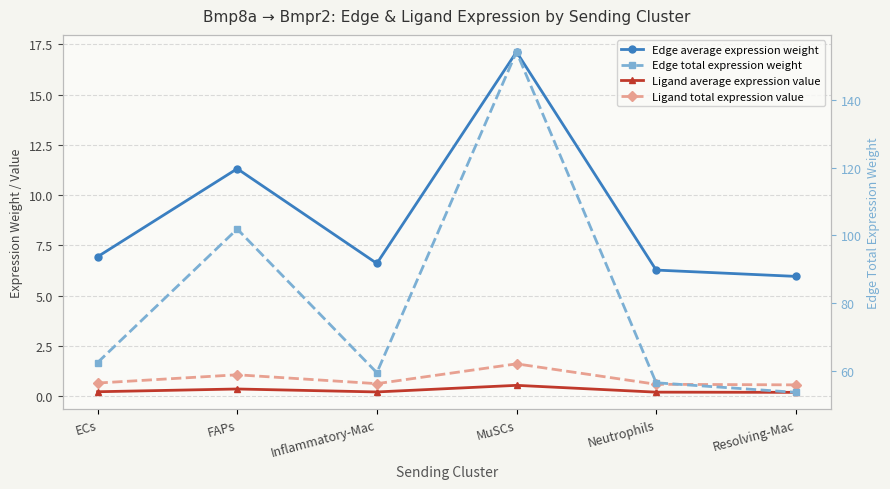

Where is the first local maximum for Ligand total expression value?

FAPs